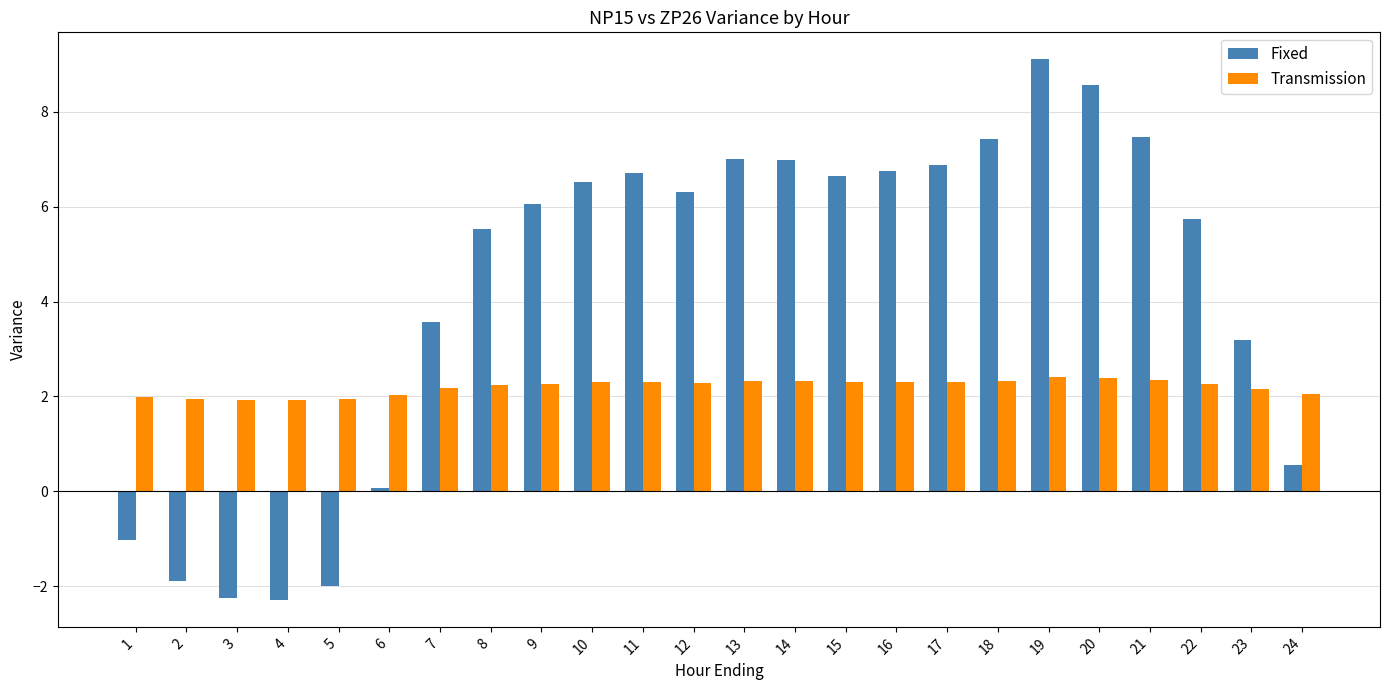

Rank the series at 7 from highest to lowest value.

Fixed, Transmission